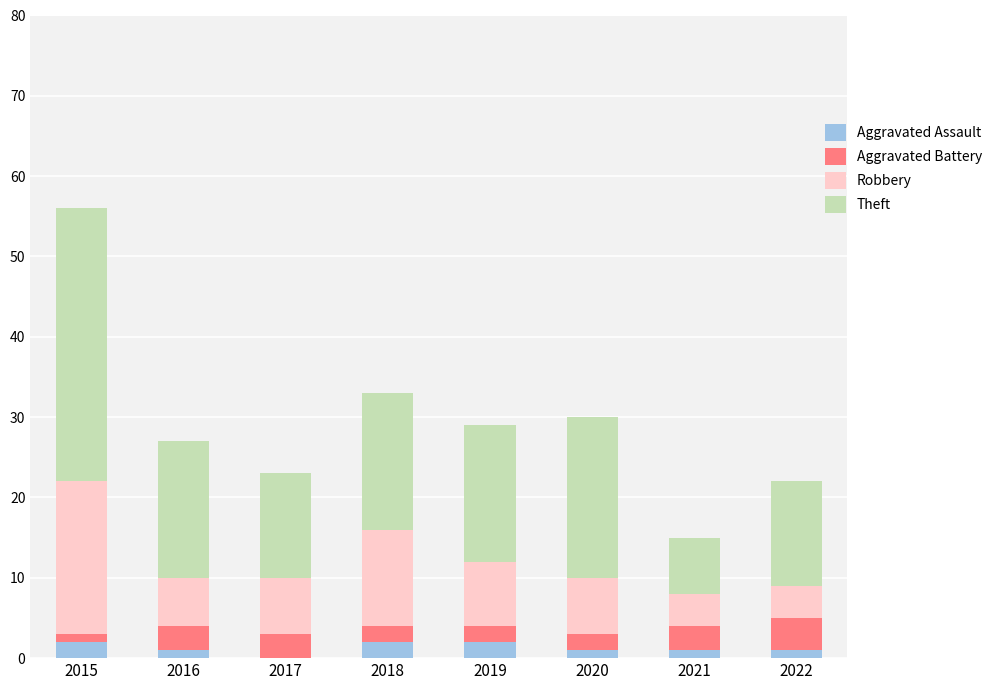

The Aggravated Assault series shows 1 at 2021. True or false?

True